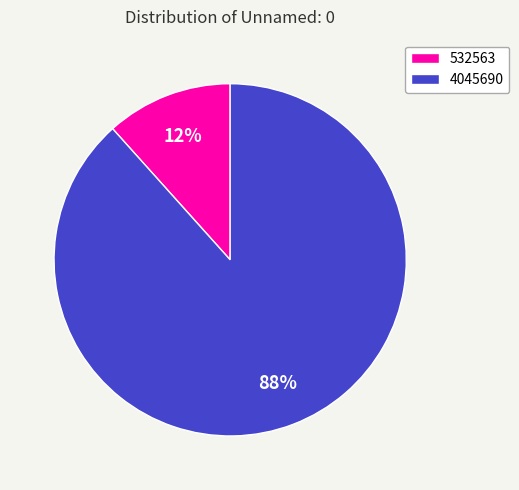

Rank the categories by value from highest to lowest.

4045690, 532563